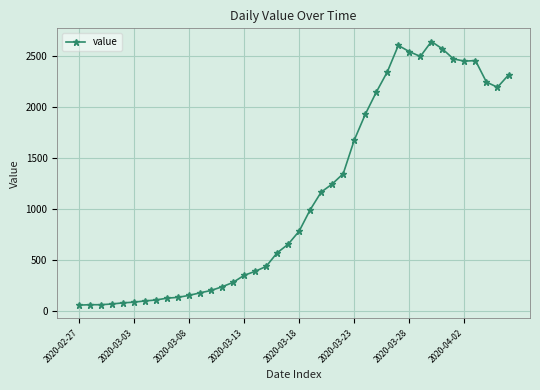

What is the maximum value shown in the chart?

2638